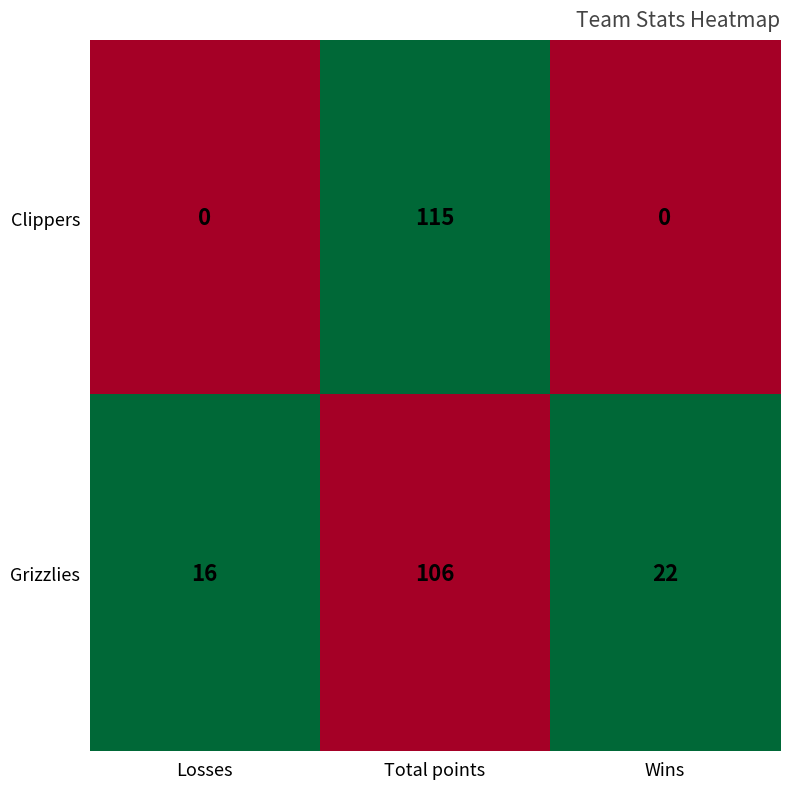

What is the difference between the highest and lowest values at Wins?

22